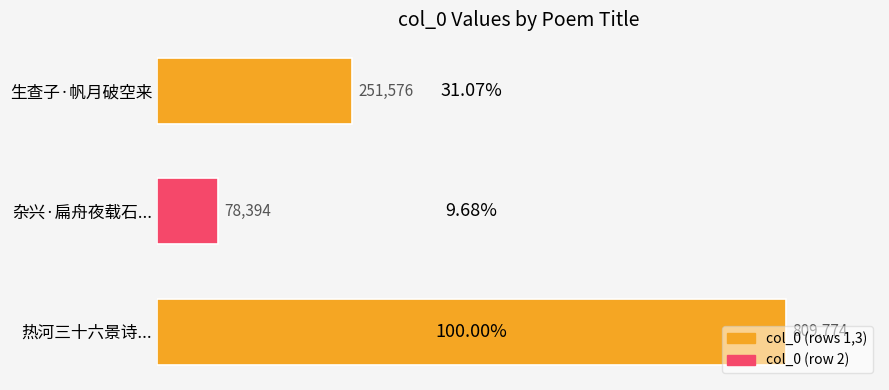

Which category has the lowest value across all series?

杂兴·扁舟夜载石...